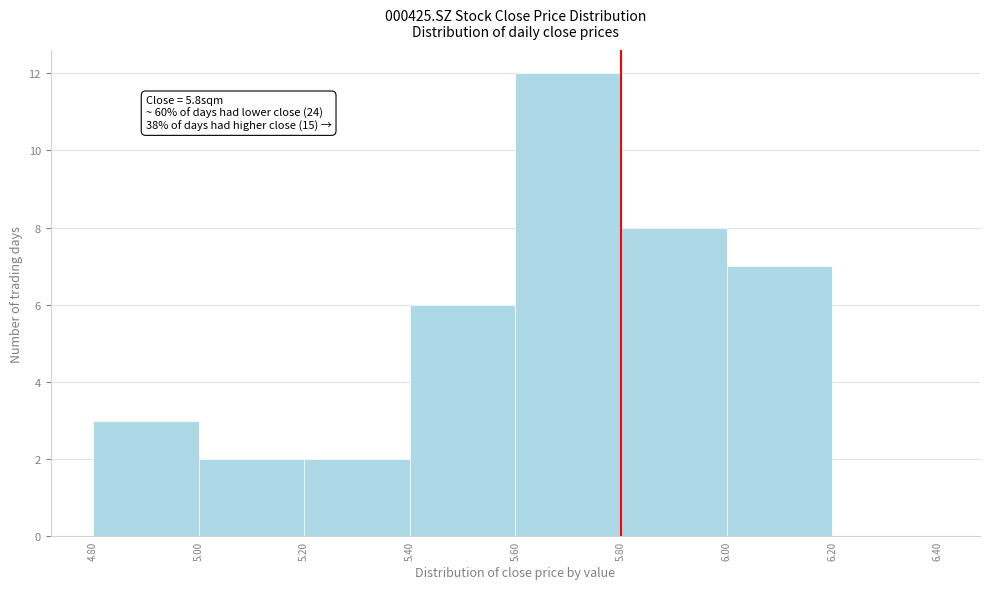

Over which range of the x-axis is the bar tallest?

5.60 to 5.80